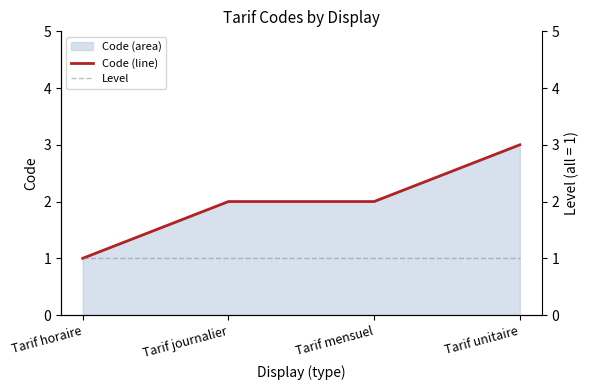

Reading right to left, list all the values displayed in this chart.

Code (line): 3	2	2	1
Level: 1	1	1	1